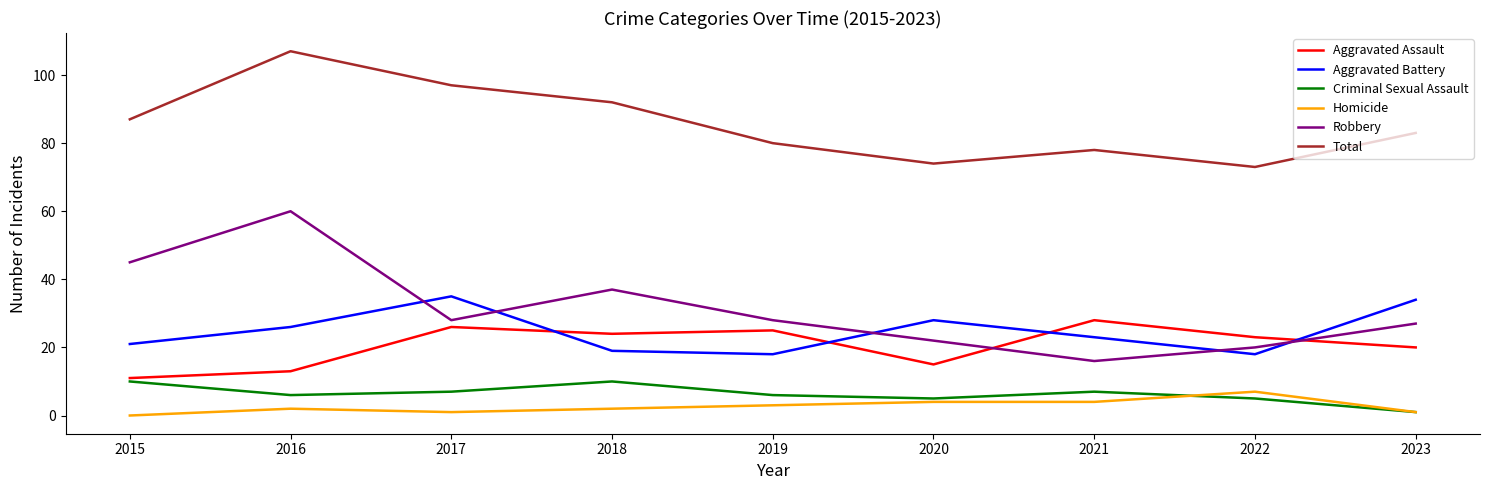

What is the lowest value of the Aggravated Battery series?

18